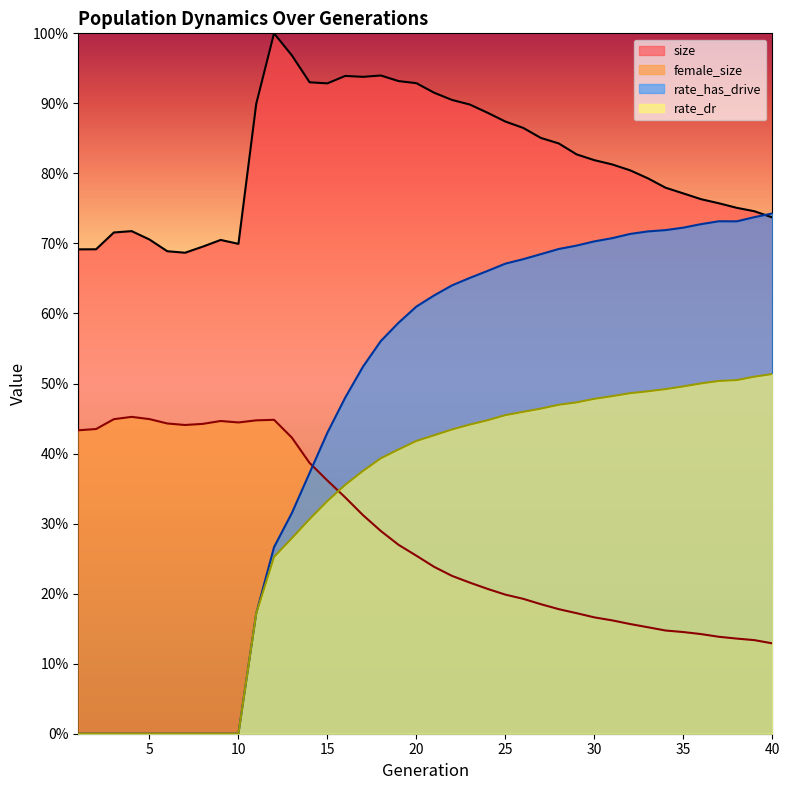

List the series in order of their peak value, lowest first.

female_size, rate_dr, rate_has_drive, size